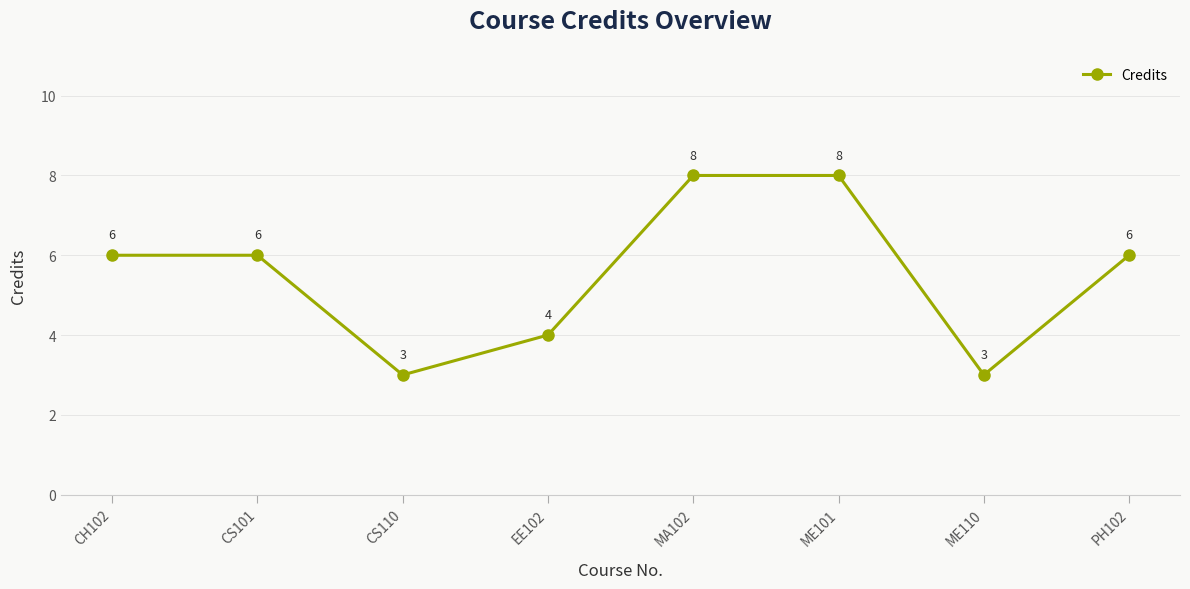

What is the sum of the values at MA102 and PH102?

14